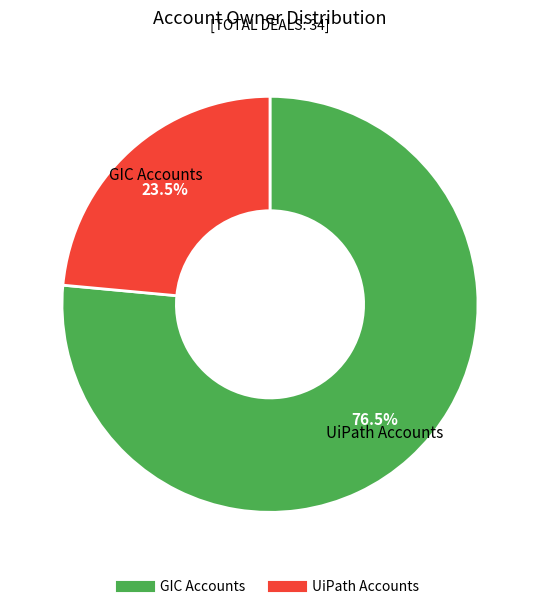

Does any single category account for the majority?

Yes